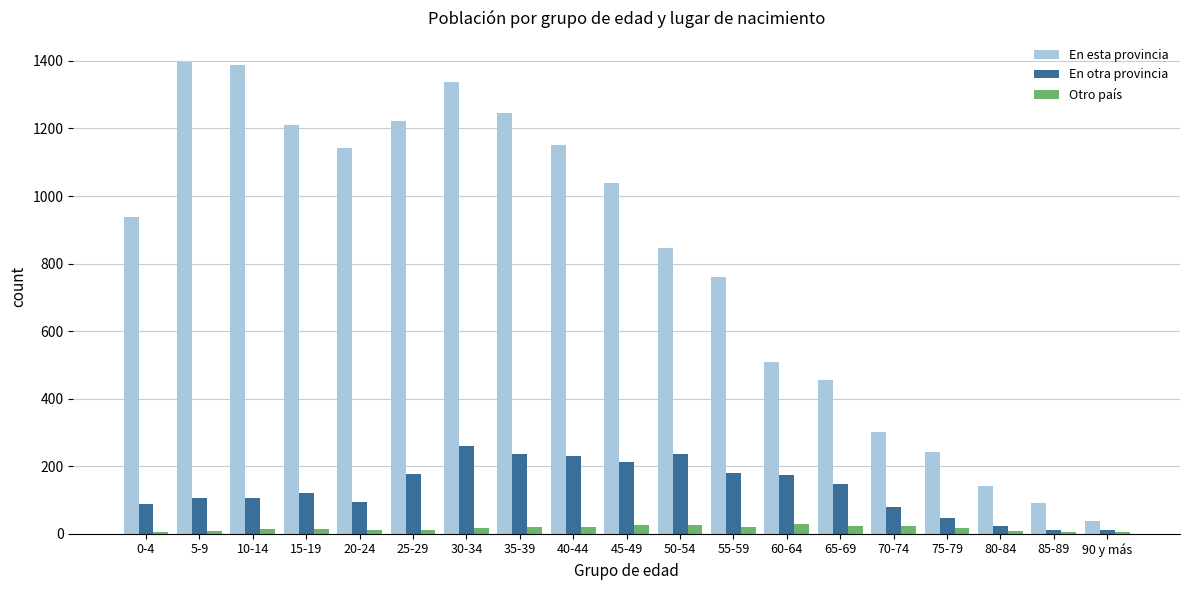

What is the sum of the En esta provincia values at 75-79 and 85-89?

332